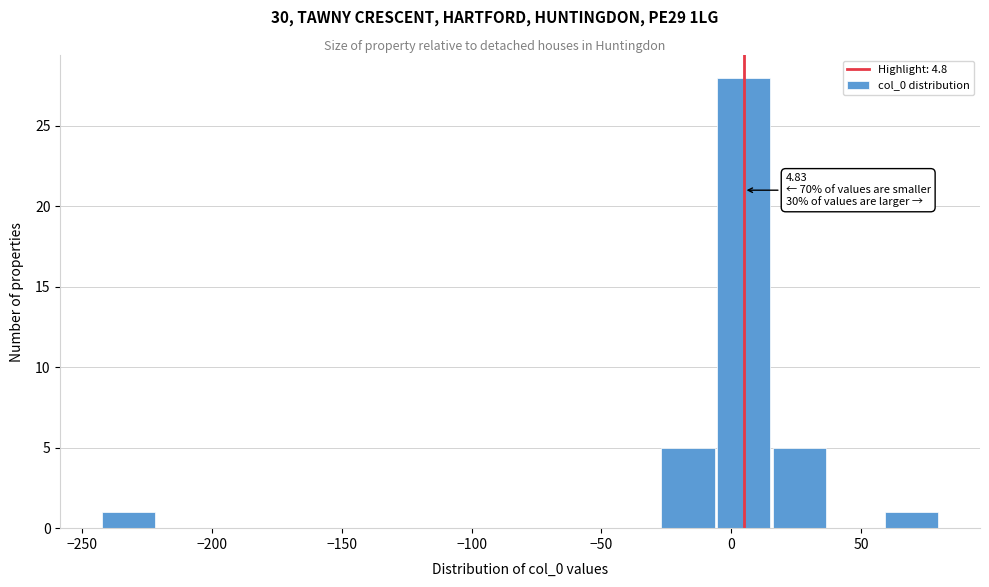

Which range on the x-axis has the tallest bar?

-5 to 15